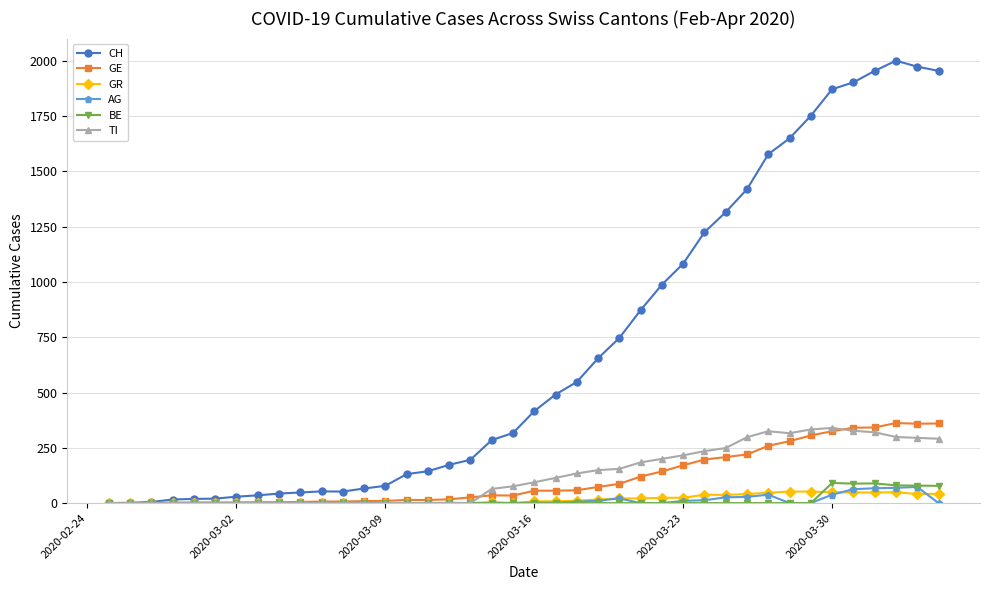

What is the sum of all CH values?

28113